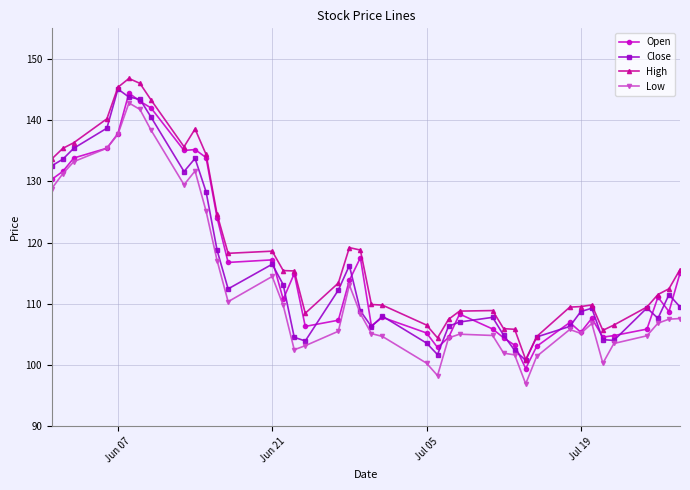

True or false: High and Low cross at least once.

False